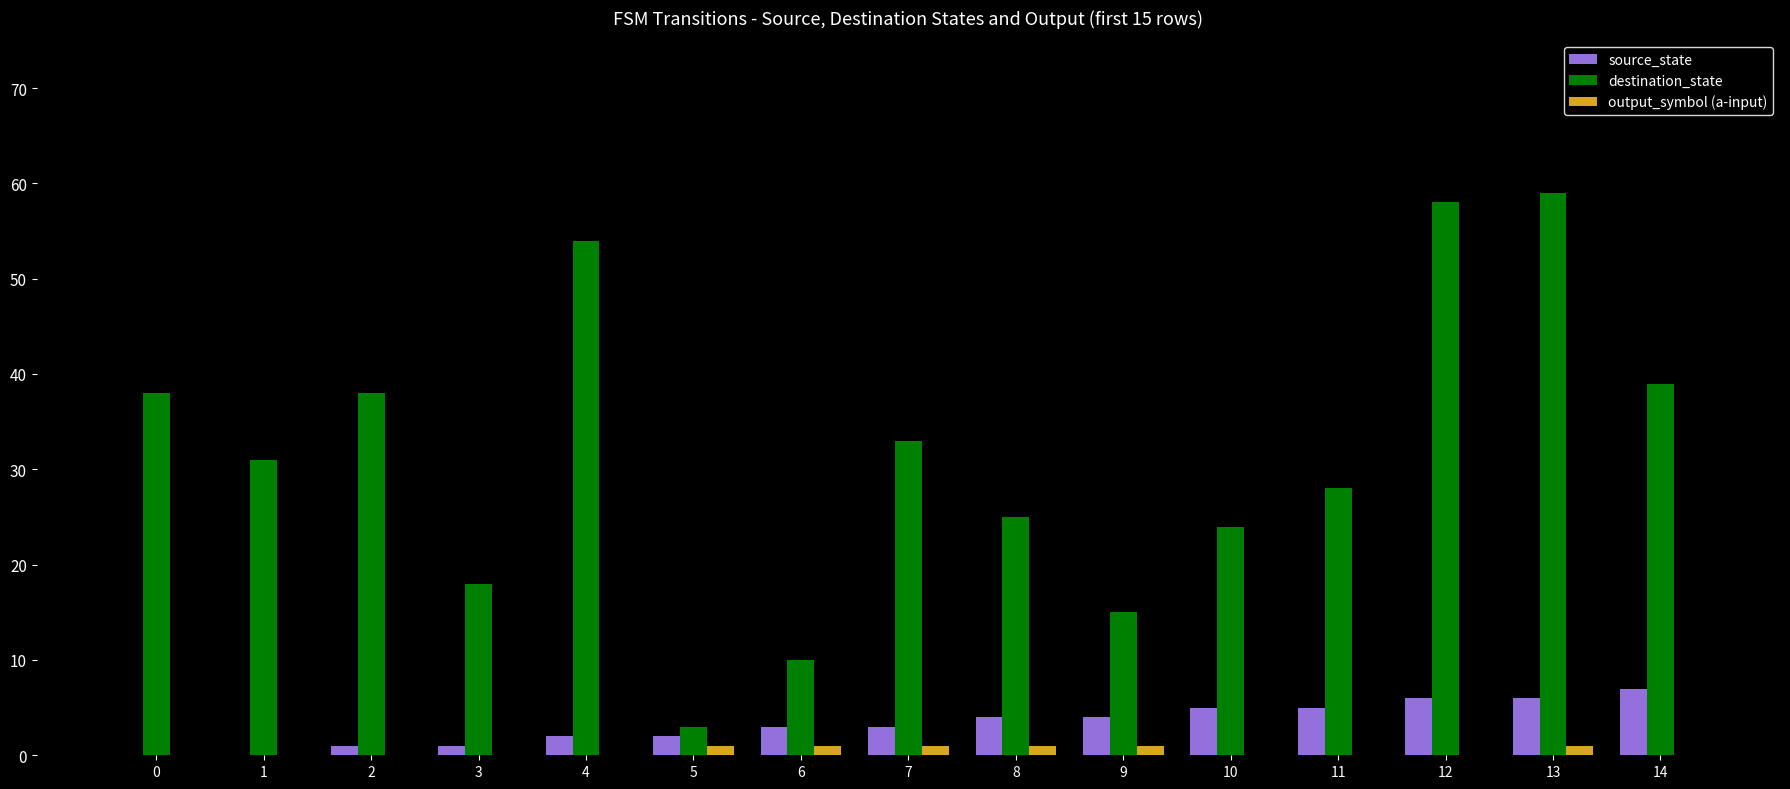

Which series changed the most between 5 and 6?

destination_state